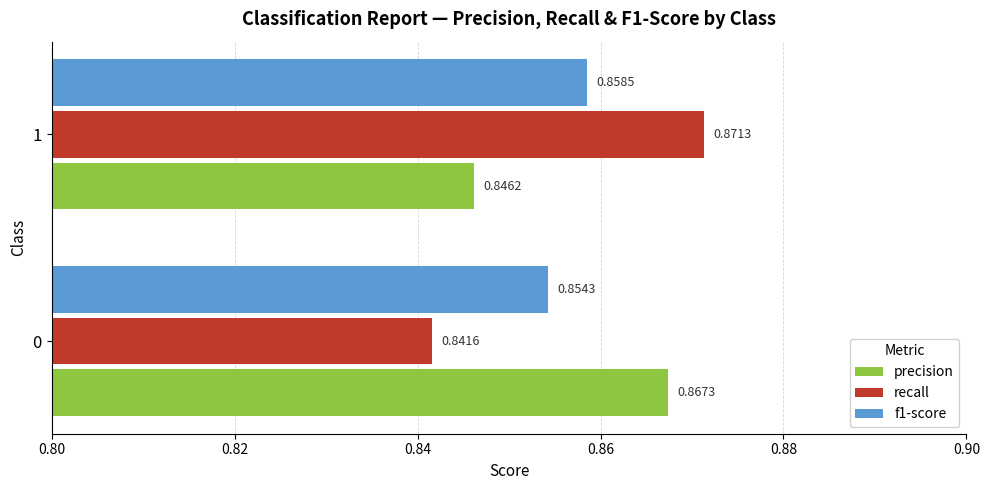

Which series has the largest total across all categories?

precision